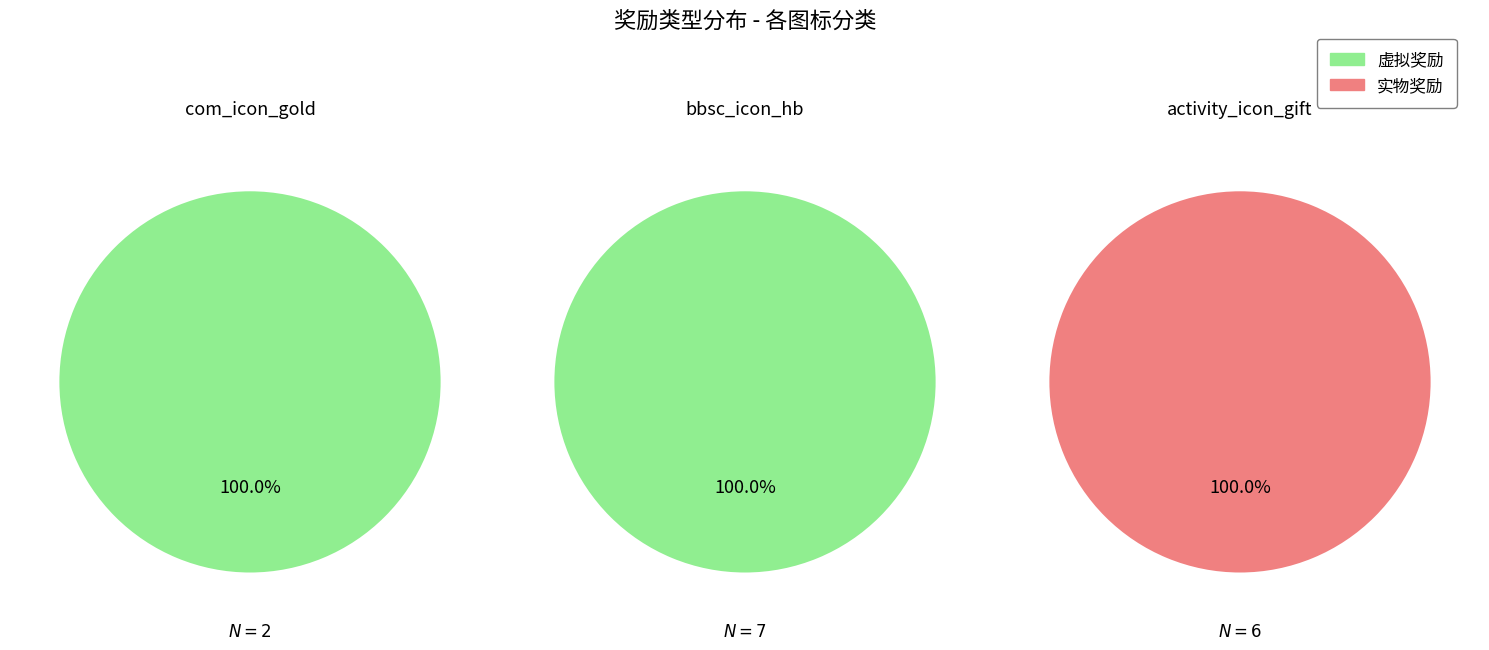

Is there a majority slice in this chart?

Yes